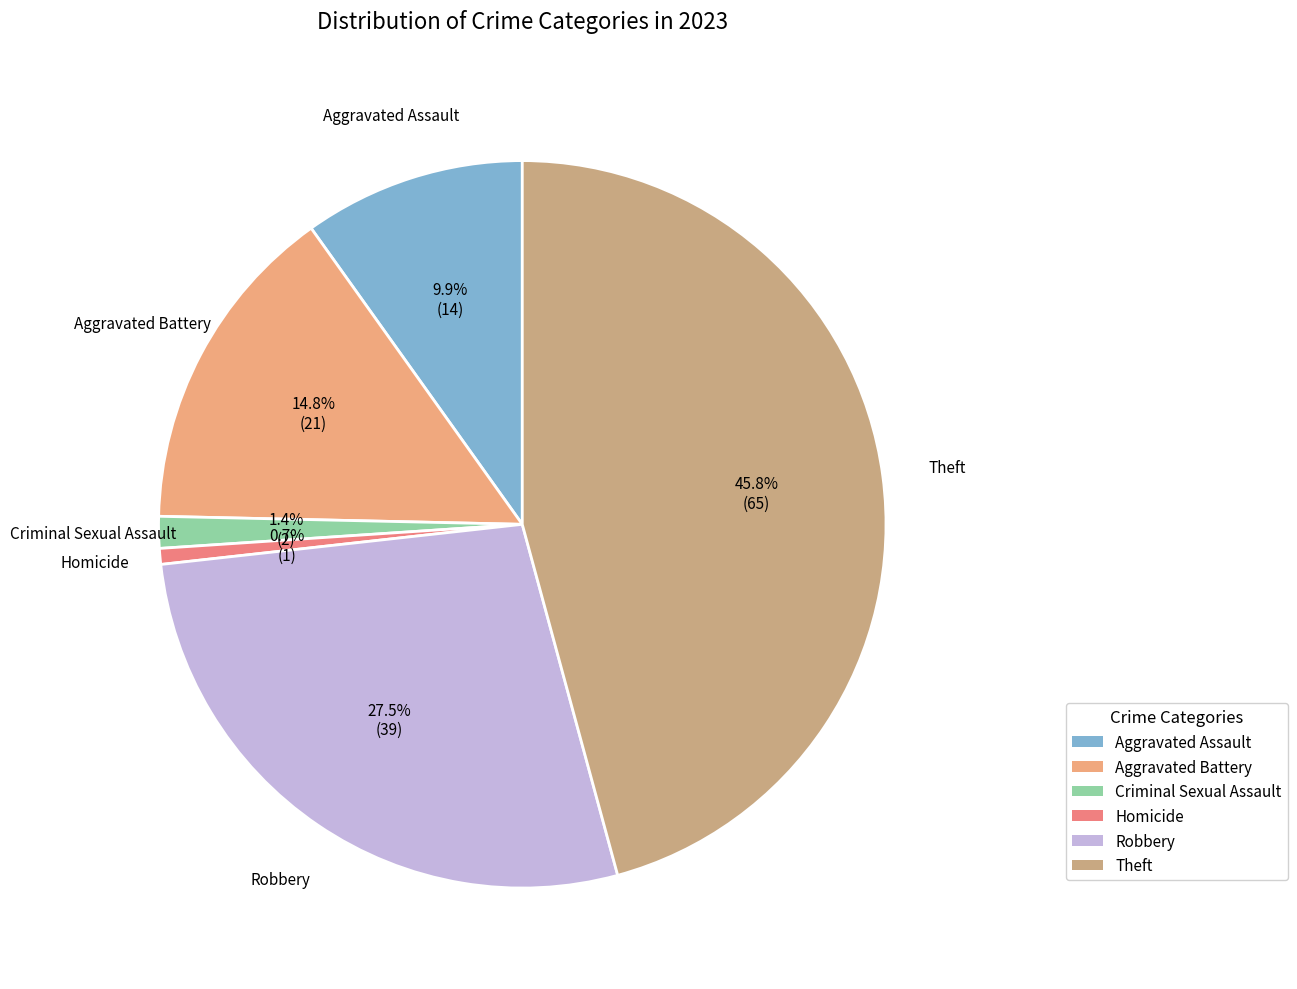

To the nearest percent, what is the difference between the Robbery and Homicide slice percentages?

27%